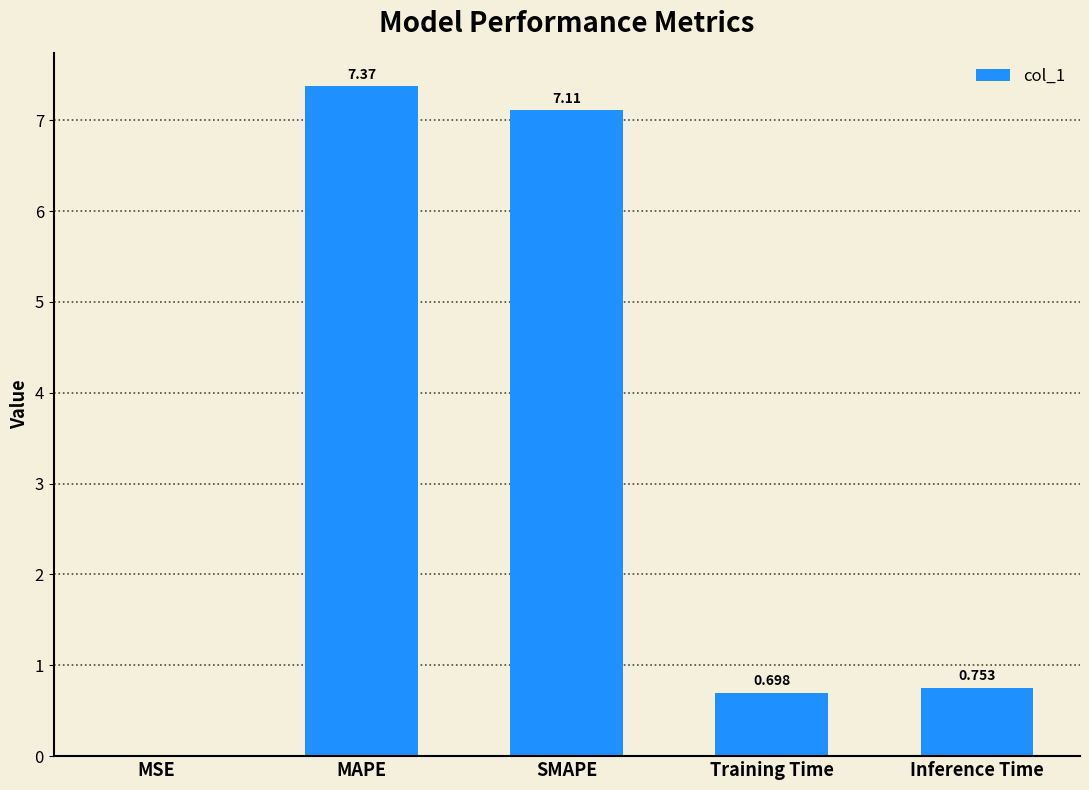

Where is the data nearest to the value 3?

Inference Time